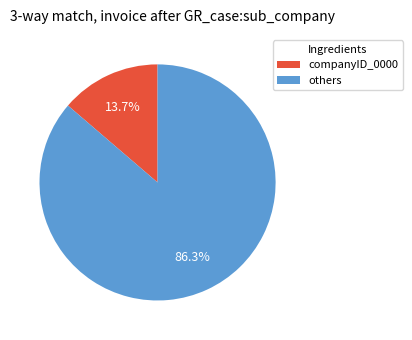

Does any single category account for the majority?

Yes